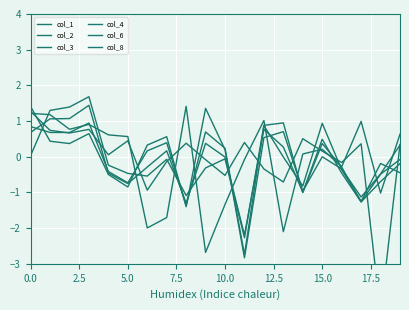

What is the spread (max minus min) of values at 17.5?

2.3